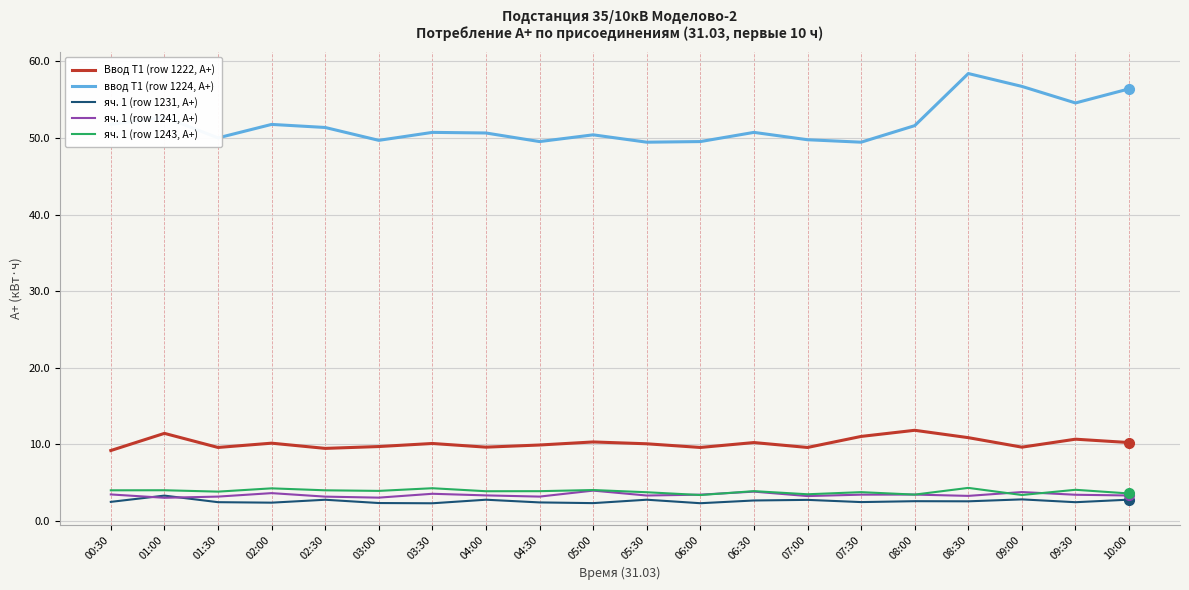

What are all the series names shown in the legend?

Ввод Т1 (row 1222, A+), ввод Т1 (row 1224, A+), яч. 1 (row 1231, A+), яч. 1 (row 1241, A+), яч. 1 (row 1243, A+)